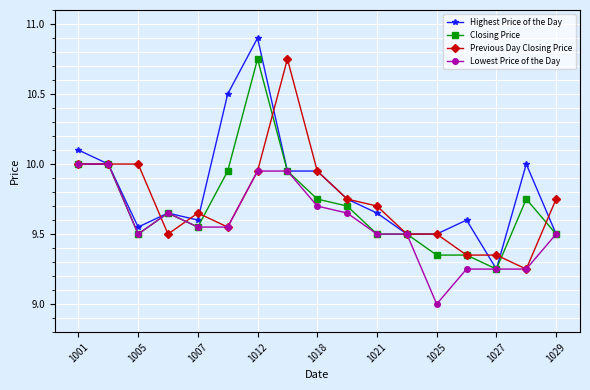

True or false: Highest Price of the Day has more than 0 interior local peaks.

True